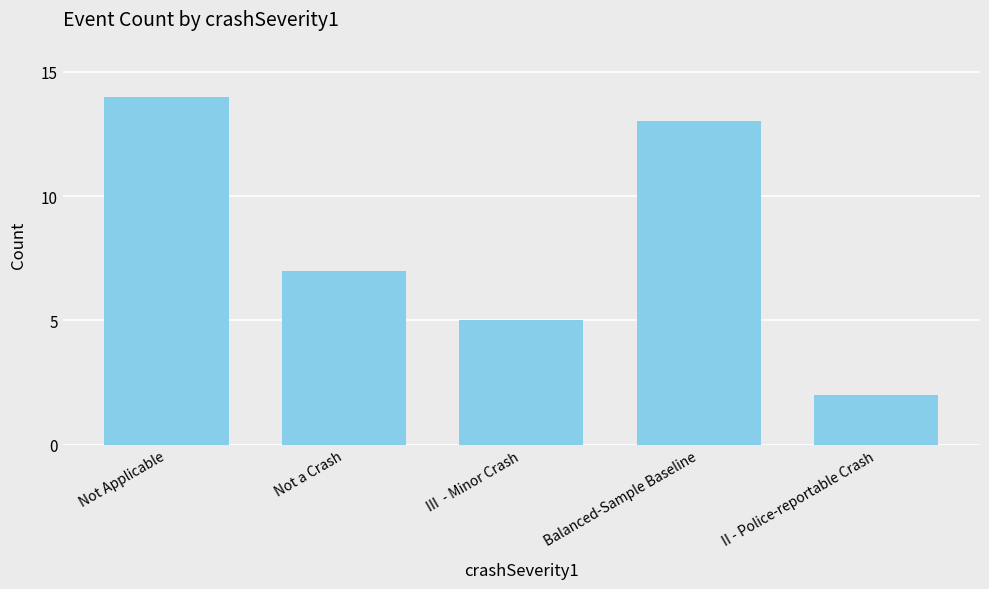

What is the sum of all values?

41